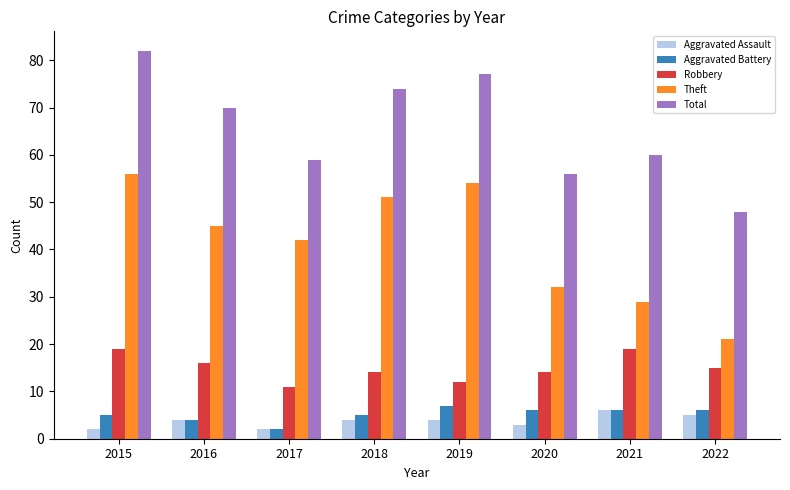

Is the value of Theft at 2018 greater than the value of Aggravated Battery at 2017?

Yes